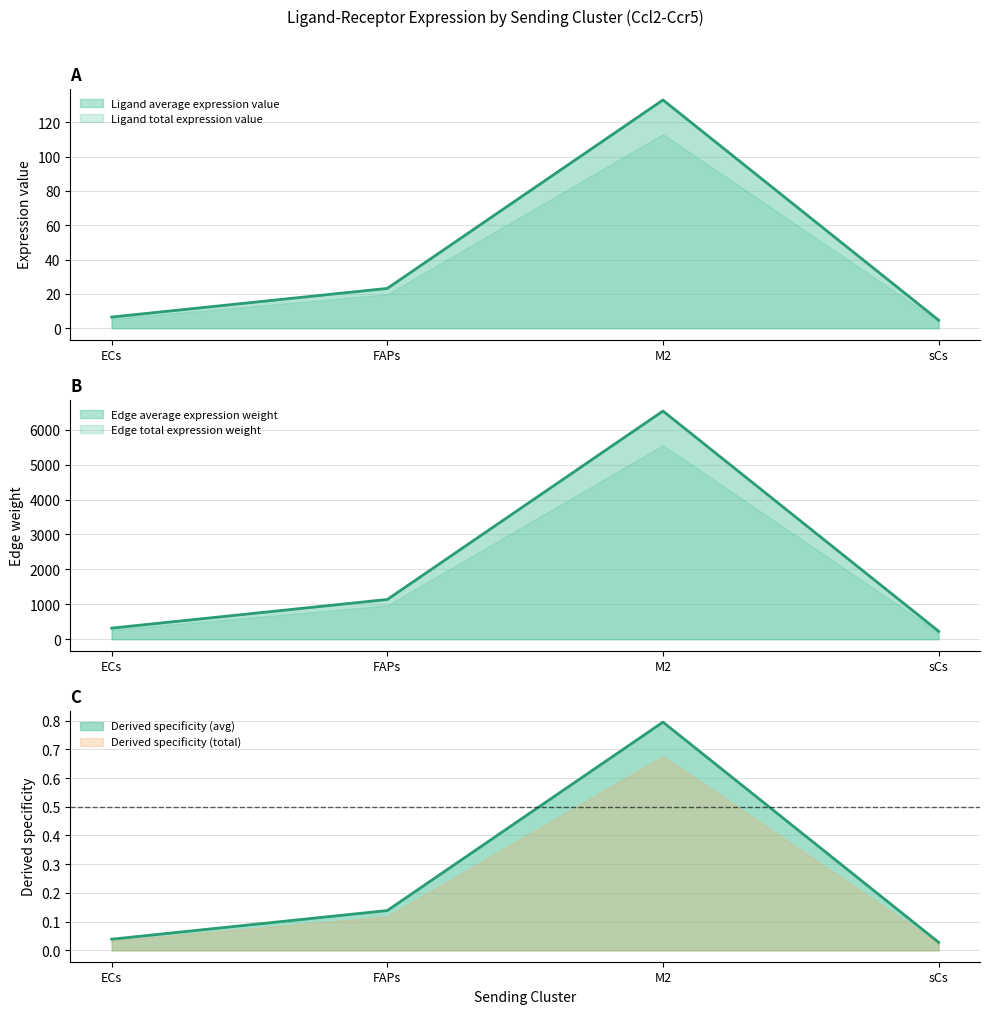

Rank the categories by Ligand total expression value value from highest to lowest.

M2, FAPs, ECs, sCs